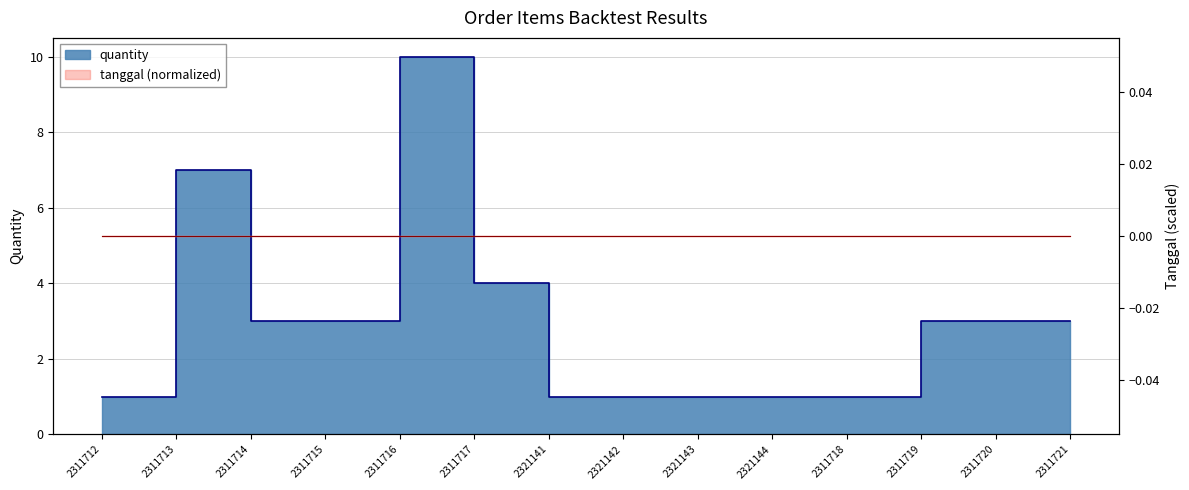

Is it true that the value at 2311717 is 2?

False